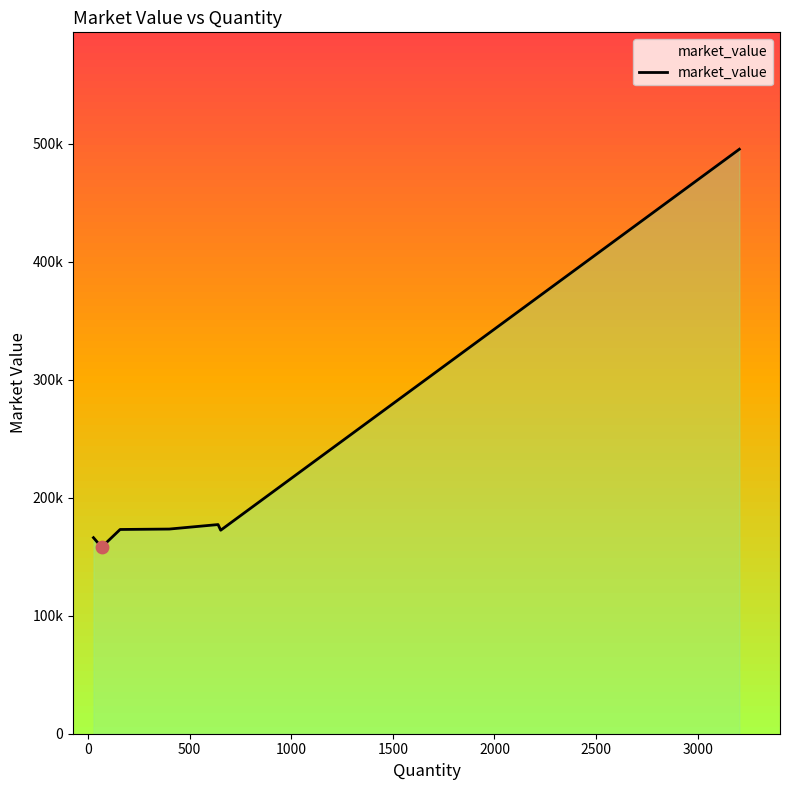

Between 0 and 500, which is larger?

500